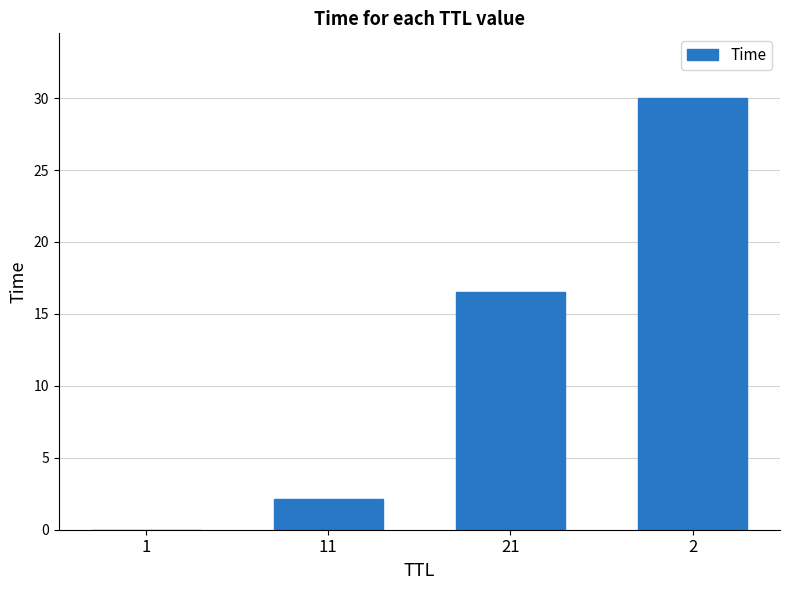

What is the sum of the values at 11 and 21?

18.7